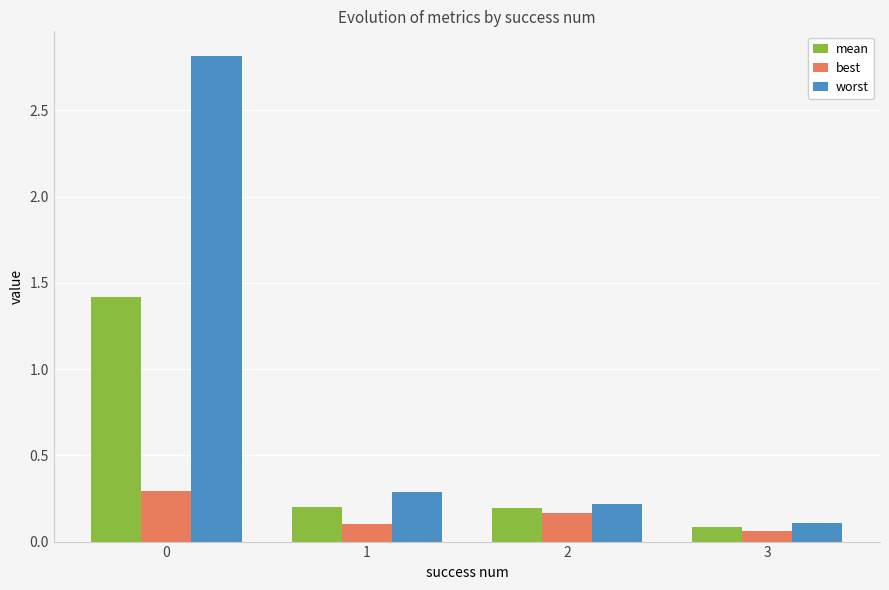

Which series has the largest range (max minus min)?

worst